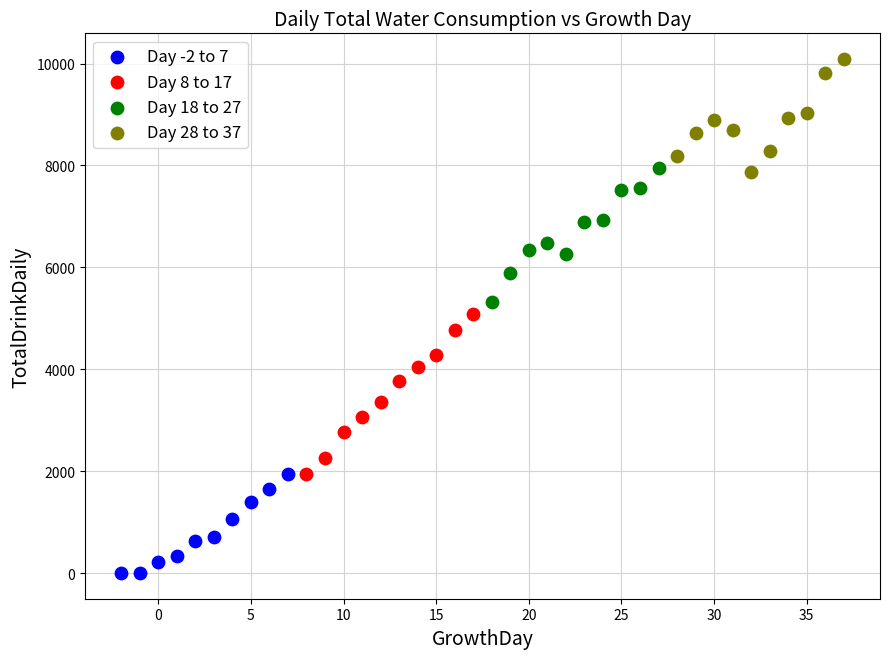

Which series reaches the minimum Y coordinate?

Day -2 to 7